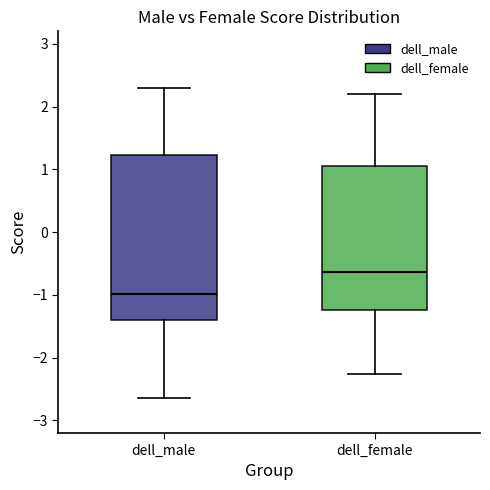

Which box has the lowest median line?

dell_male